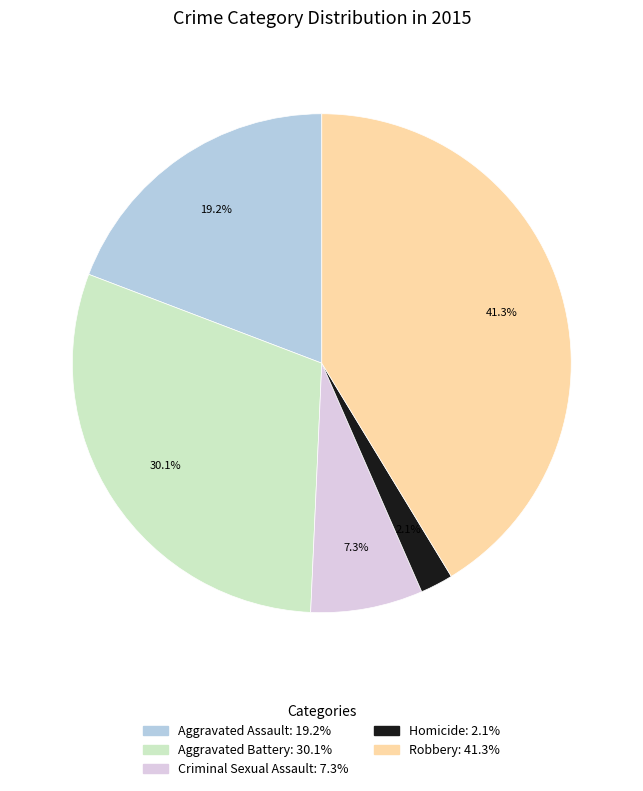

Is there any slice that represents more than half of the pie?

No